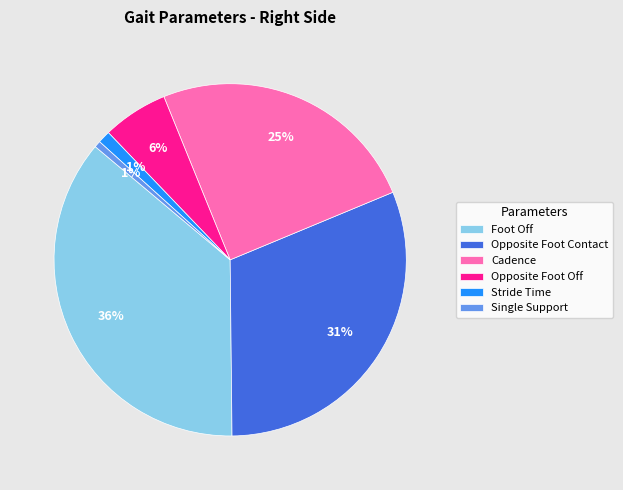

How many segments does this pie chart have?

6